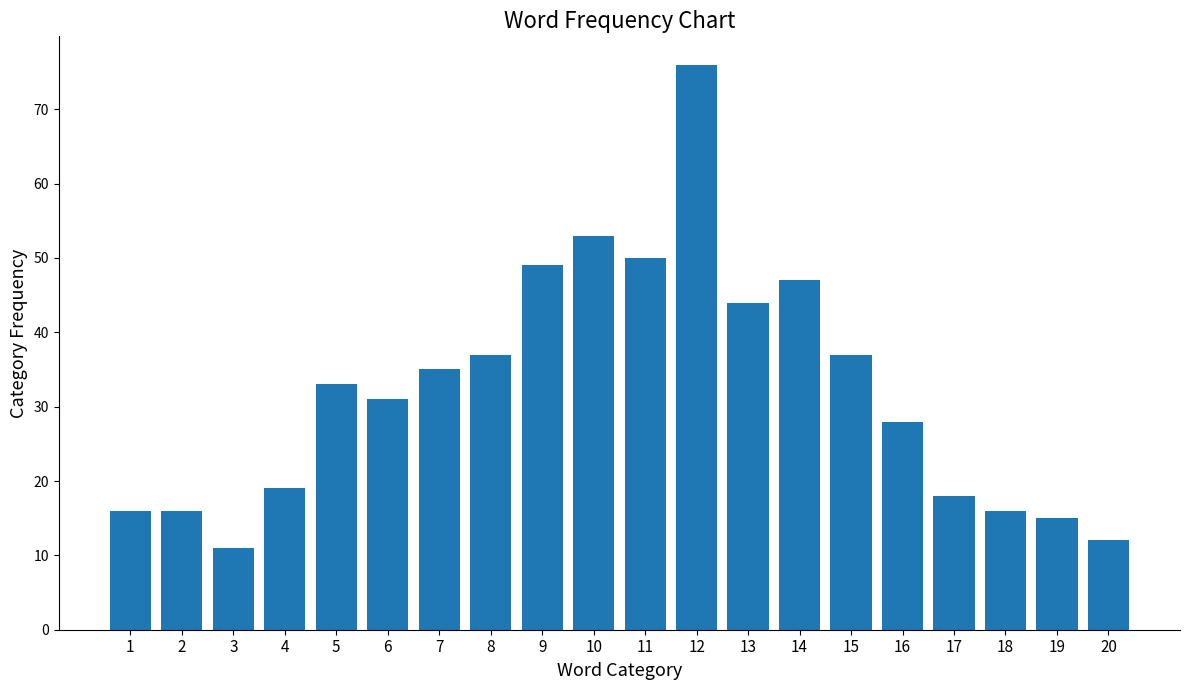

Is it true that the value at 13 is 44?

True